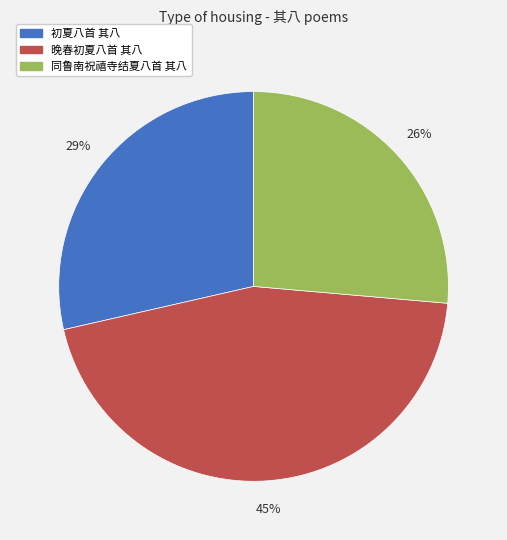

Which category has the biggest portion of the pie?

晚春初夏八首 其八